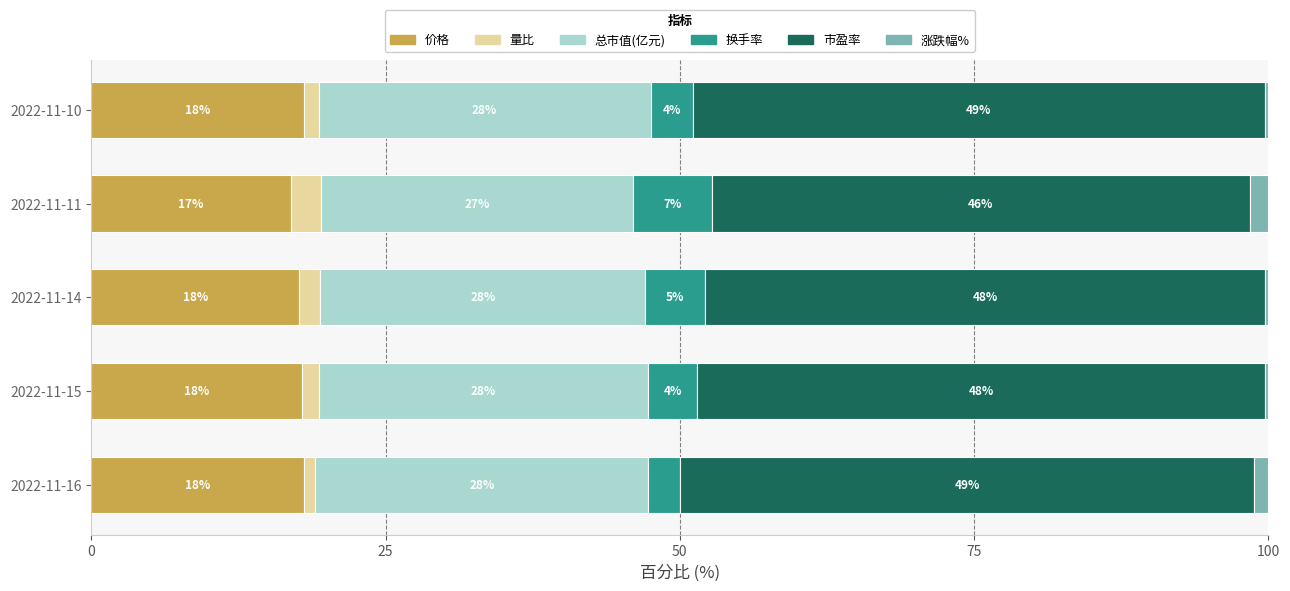

What is the highest value of the 价格 series?

18.1